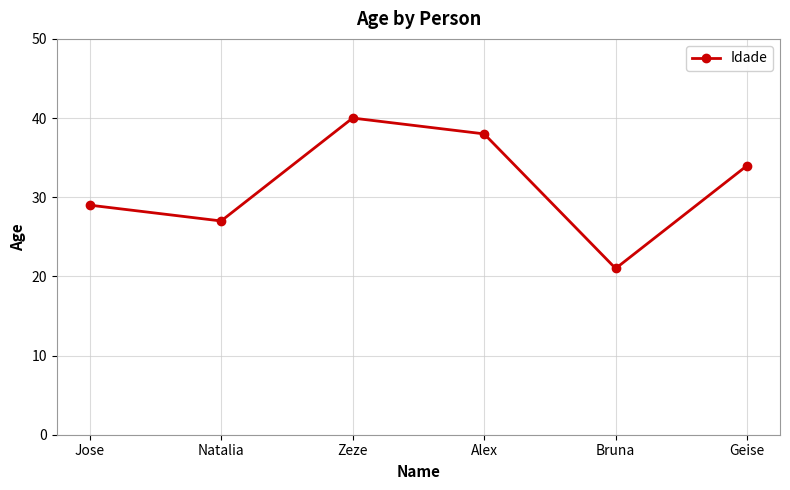

At which label is the value closest to 30?

Jose